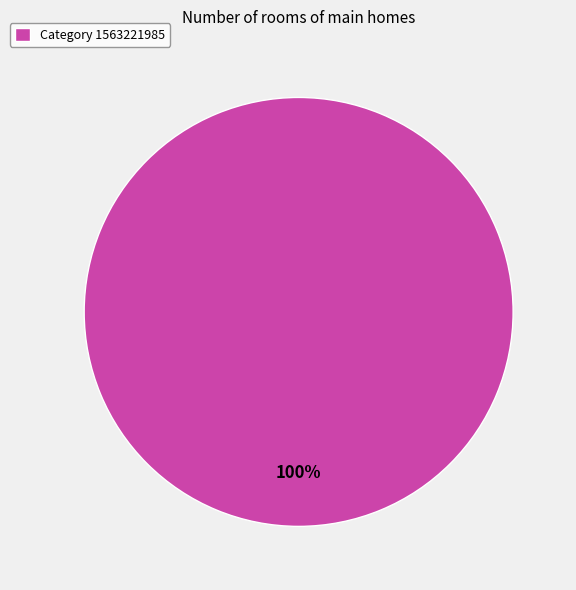

What is the majority slice?

Category 1563221985